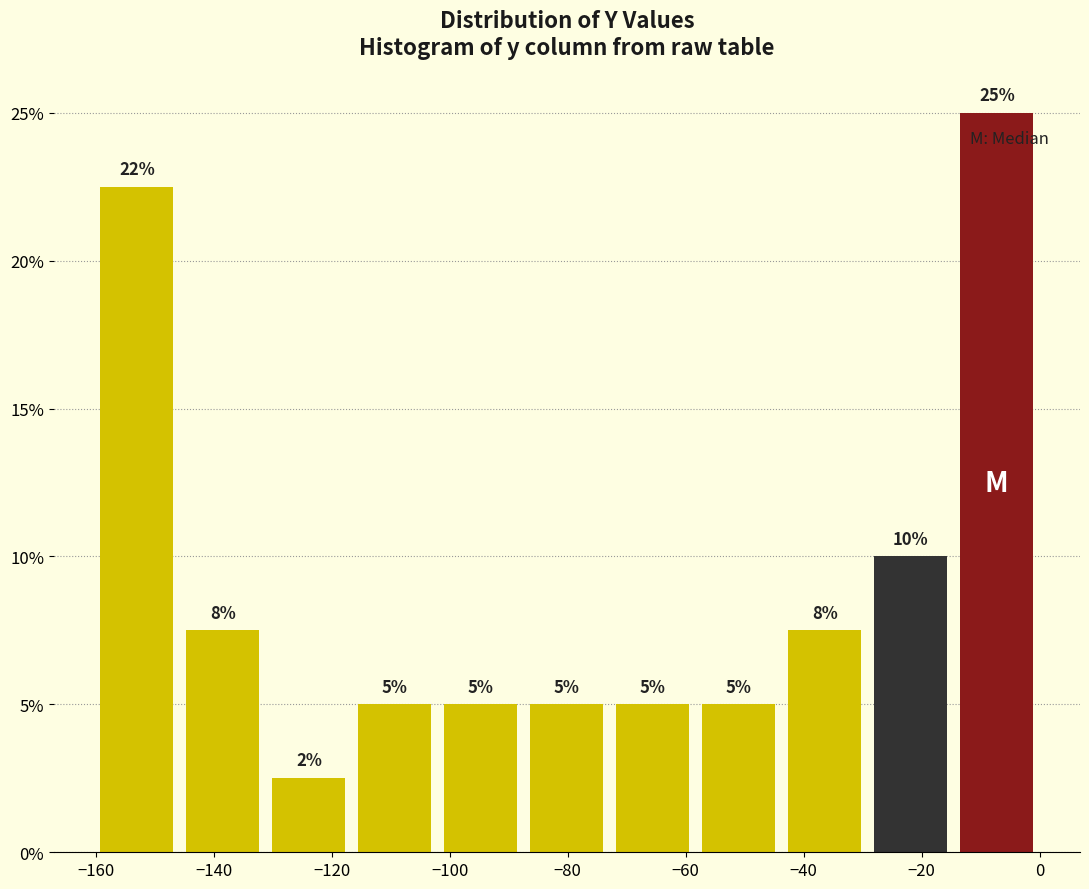

Which range on the x-axis has the tallest bar?

-14 to 0